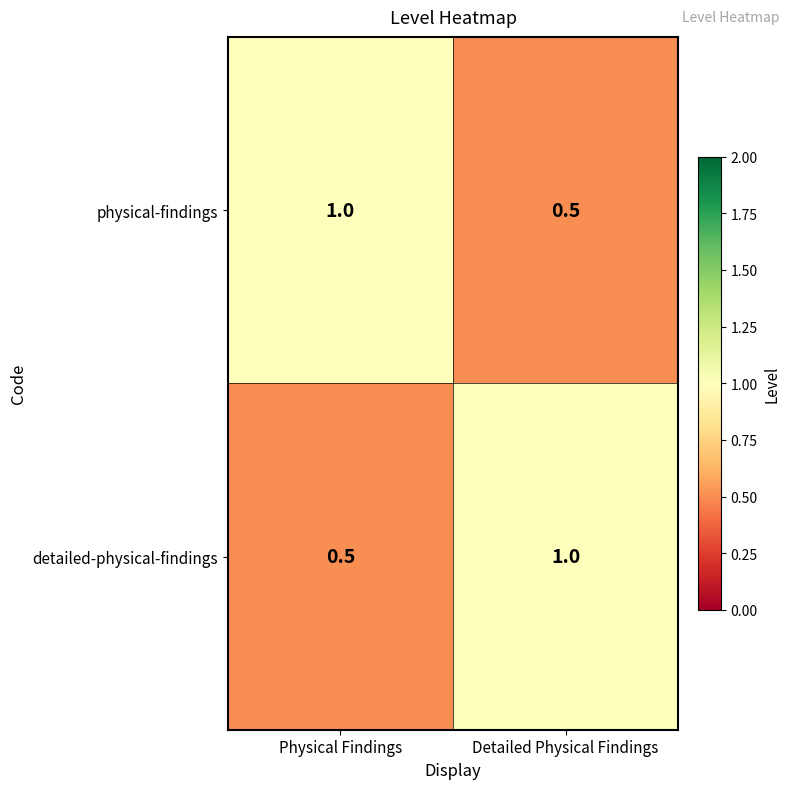

At how many categories does at least one series exceed 0?

2